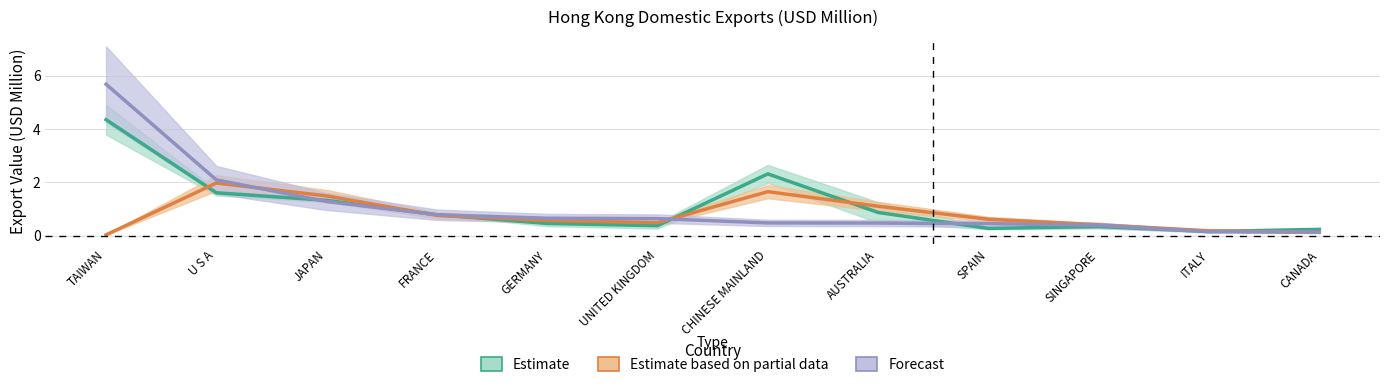

Reading right to left, what are all the values shown in this chart?

201612: 0.2	0.2	0.3	0.3	0.9	2.3	0.4	0.5	0.8	1.3	1.6	4.3
201812: 0.1	0.2	0.4	0.6	1.1	1.6	0.5	0.6	0.8	1.5	2.0	0.0
201911: 0.1	0.1	0.4	0.4	0.5	0.5	0.6	0.6	0.8	1.3	2.1	5.7